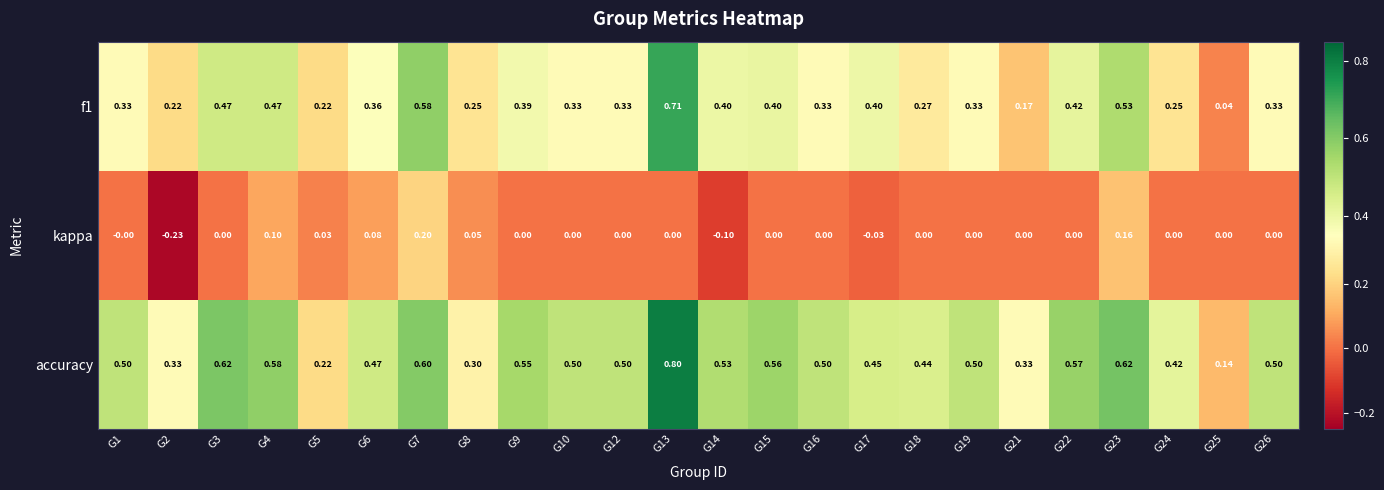

Count the number of categories in the chart.

24